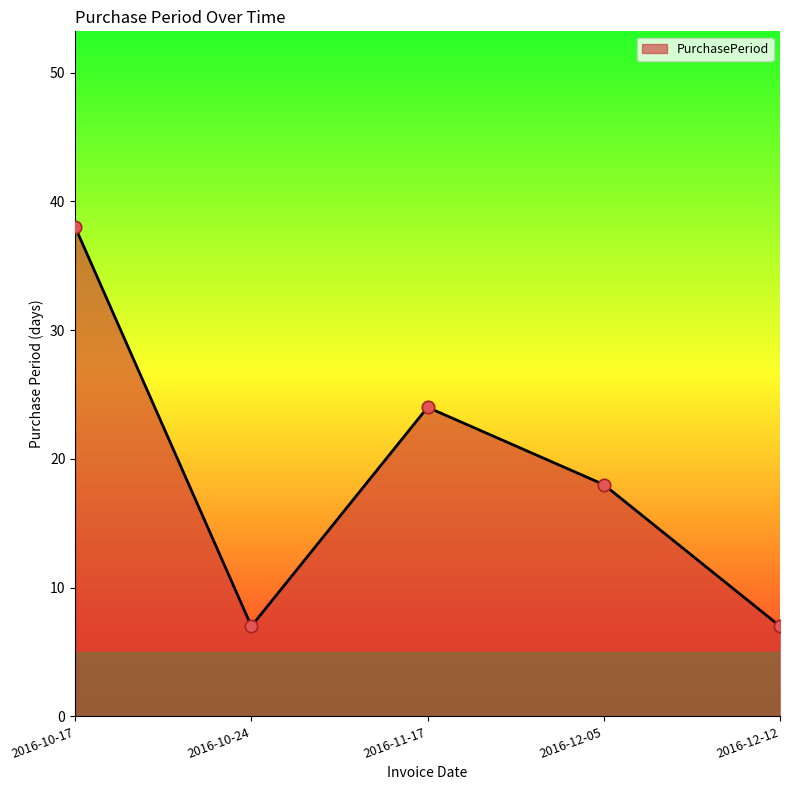

Approximately how many times larger is the value at 2016-10-24 compared to 2016-12-05?

0.4